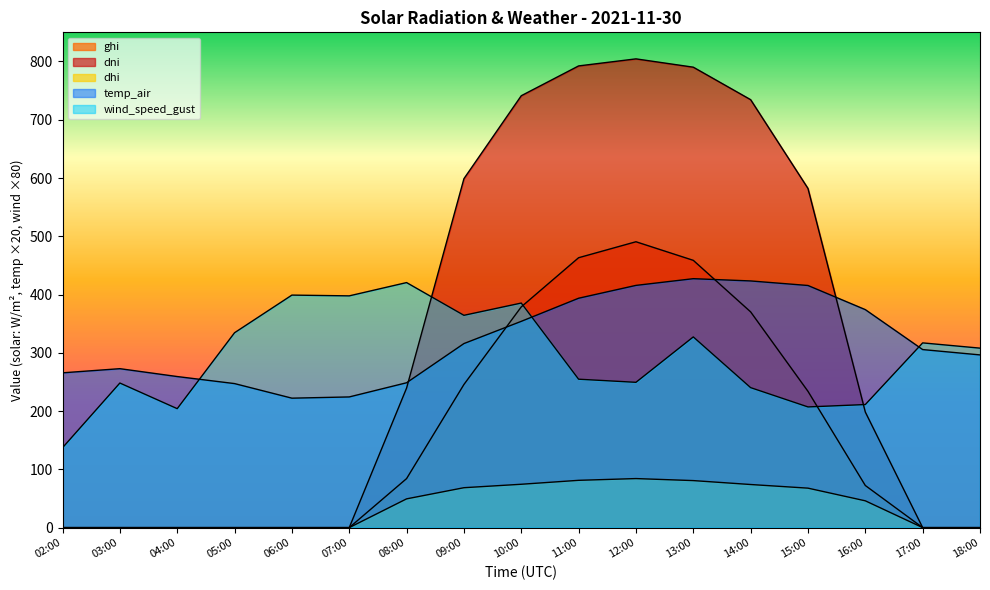

Where is the first local maximum for dni?

12:00